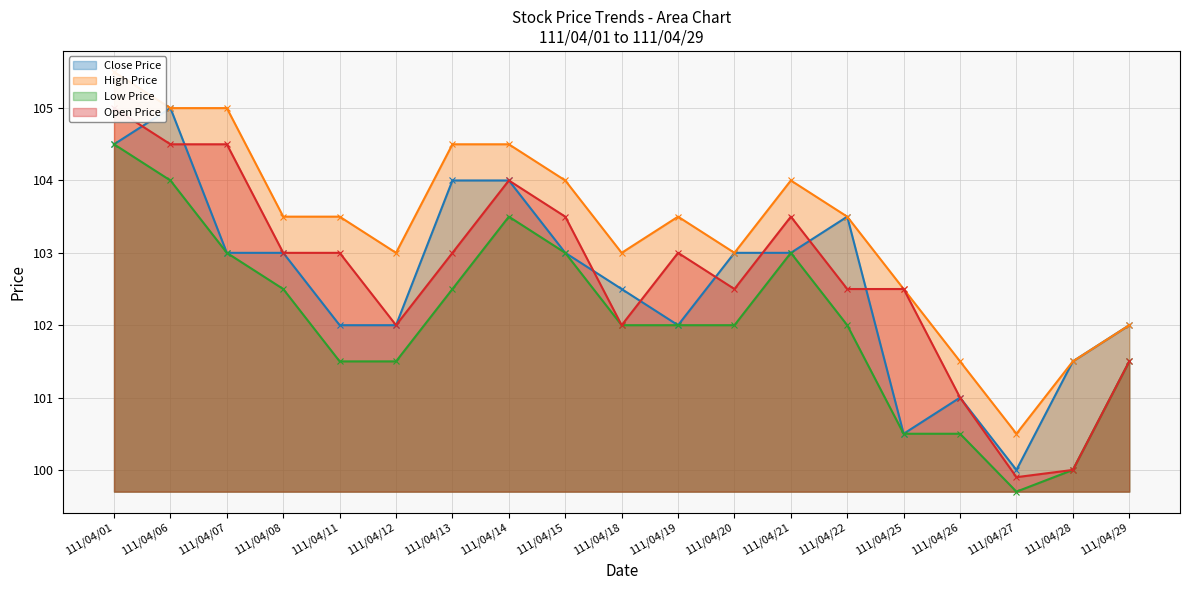

What is the highest value of the Low Price series?

104.5